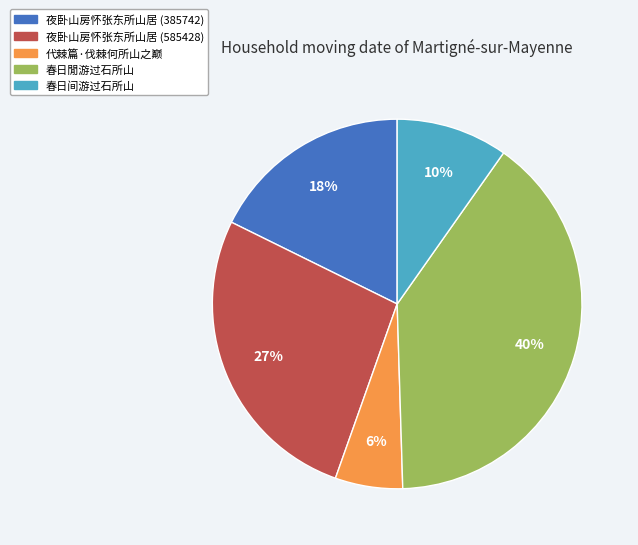

What percentage is the 春日閒游过石所山 slice, to the nearest percent?

40%